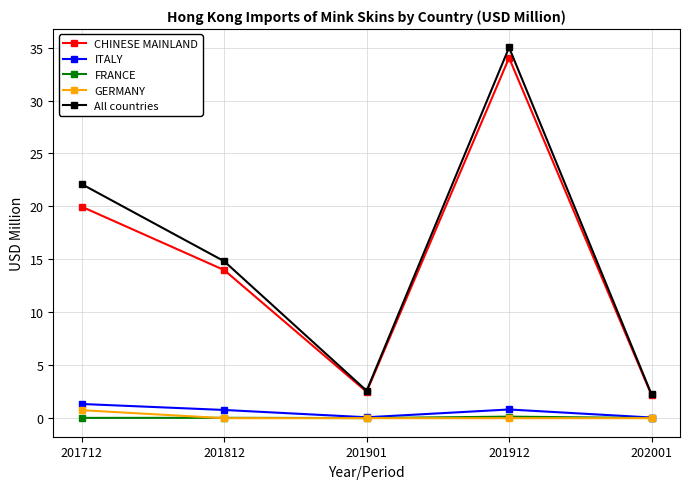

What is the value of the FRANCE point at the 4th from the left?

0.1